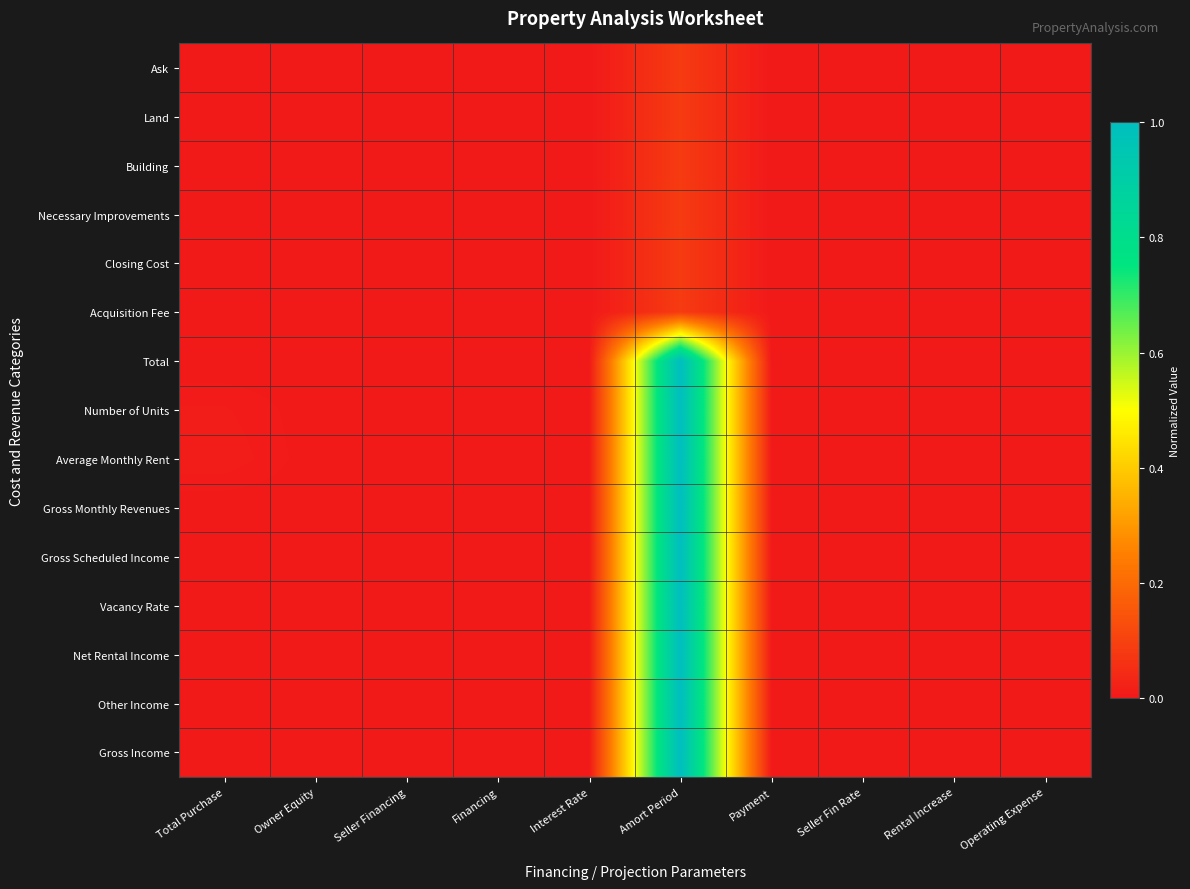

How many distinct data groups are displayed?

15